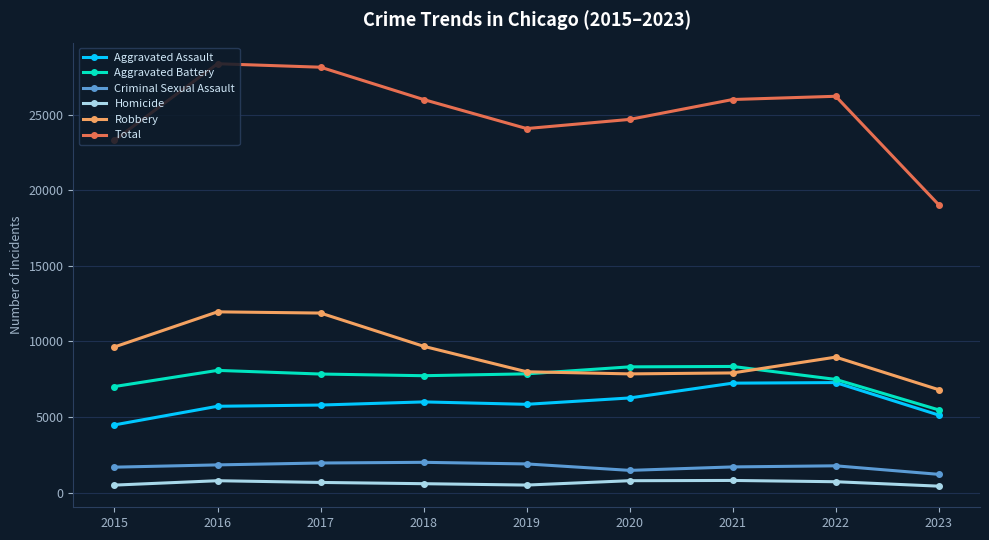

Rank the series at 2017 from lowest to highest value.

Homicide, Criminal Sexual Assault, Aggravated Assault, Aggravated Battery, Robbery, Total